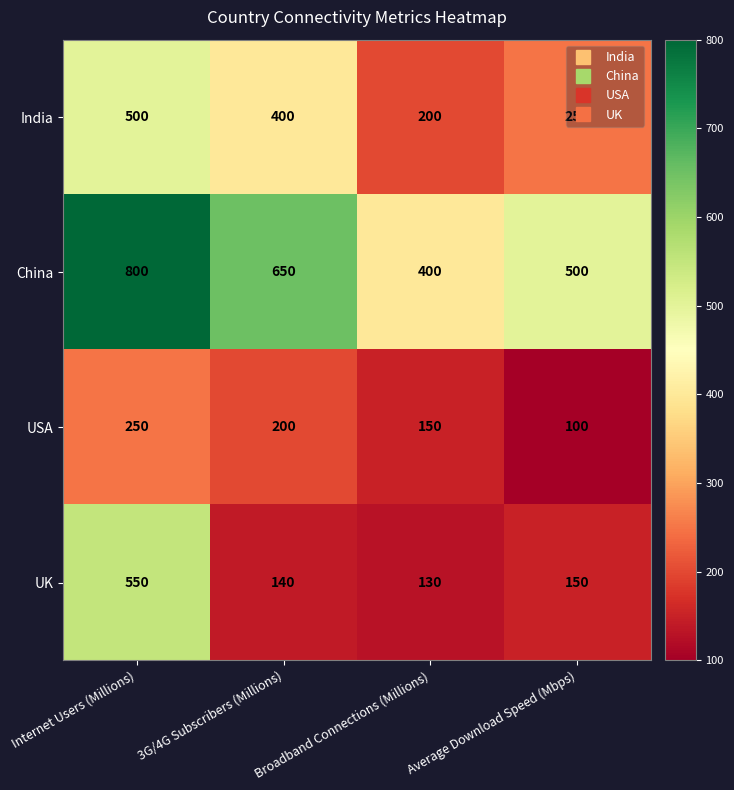

Is the value of India at Average Download Speed (Mbps) greater than the value of UK at Broadband Connections (Millions)?

Yes